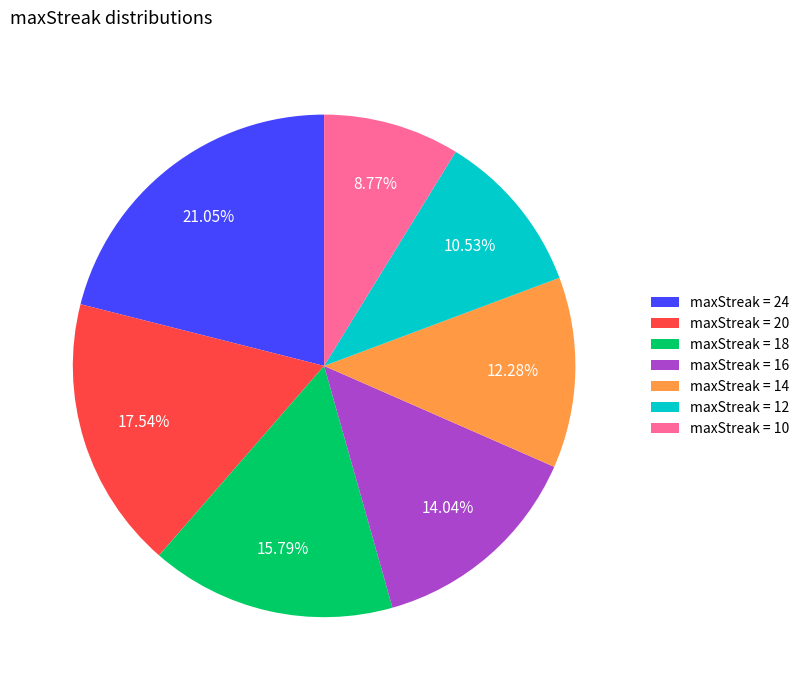

To the nearest percent, what is the average slice percentage?

14%